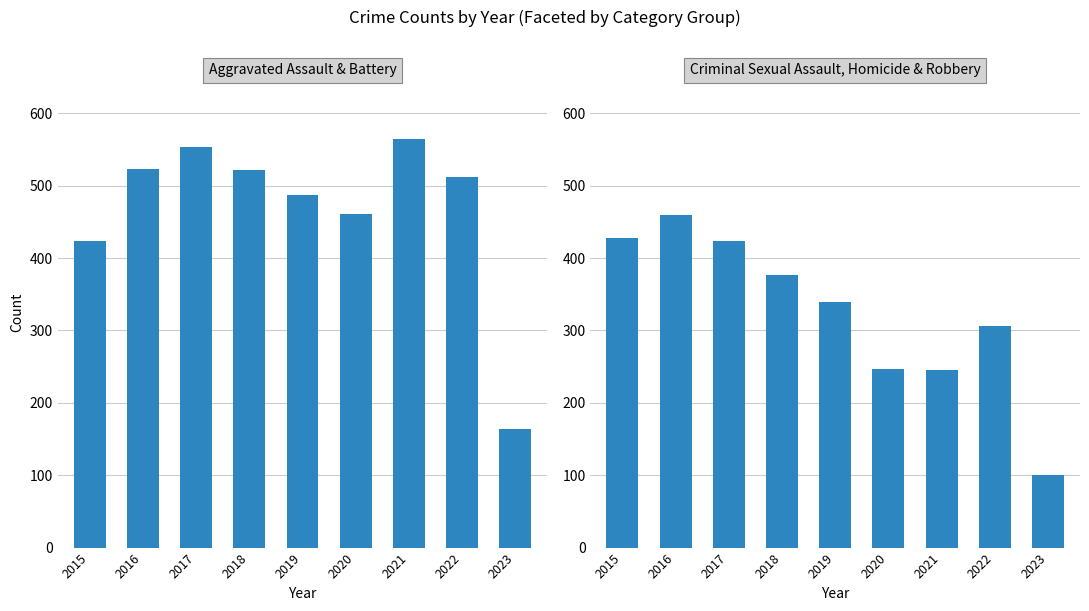

Reading left to right, list all the values displayed in this chart.

Aggravated Assault & Battery: 2015=424	2016=523	2017=554	2018=522	2019=487	2020=461	2021=565	2022=512	2023=164
Criminal Sexual Assault, Homicide & Robbery: 2015=428	2016=460	2017=424	2018=376	2019=339	2020=247	2021=246	2022=306	2023=100